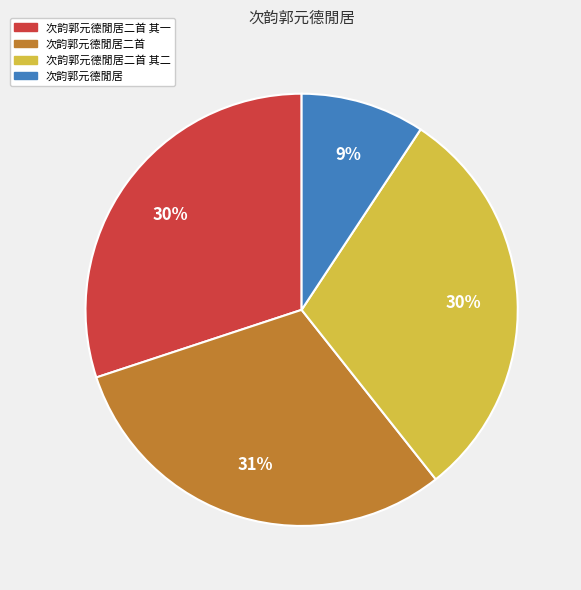

What is the smallest slice in the pie chart?

次韵郭元德閒居